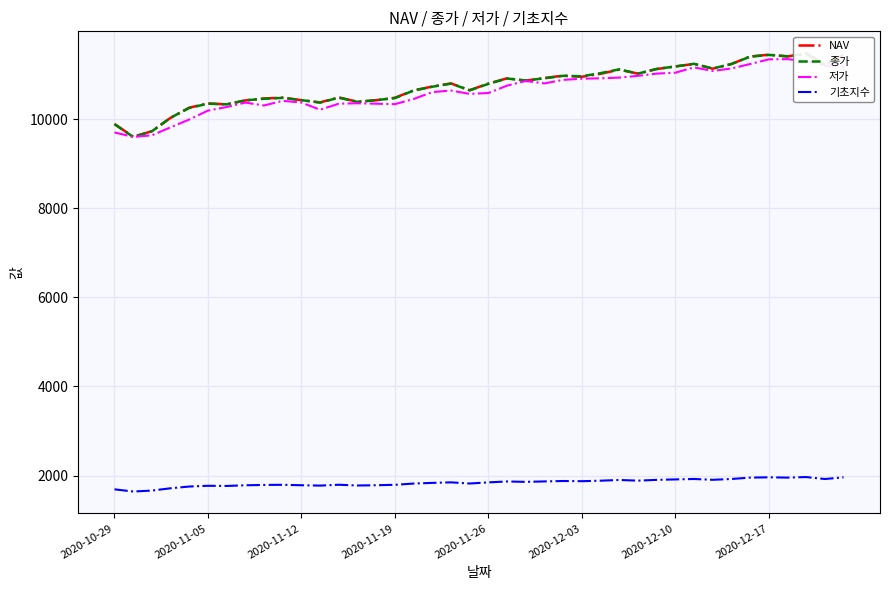

What is the average value of the NAV series?

10744.7